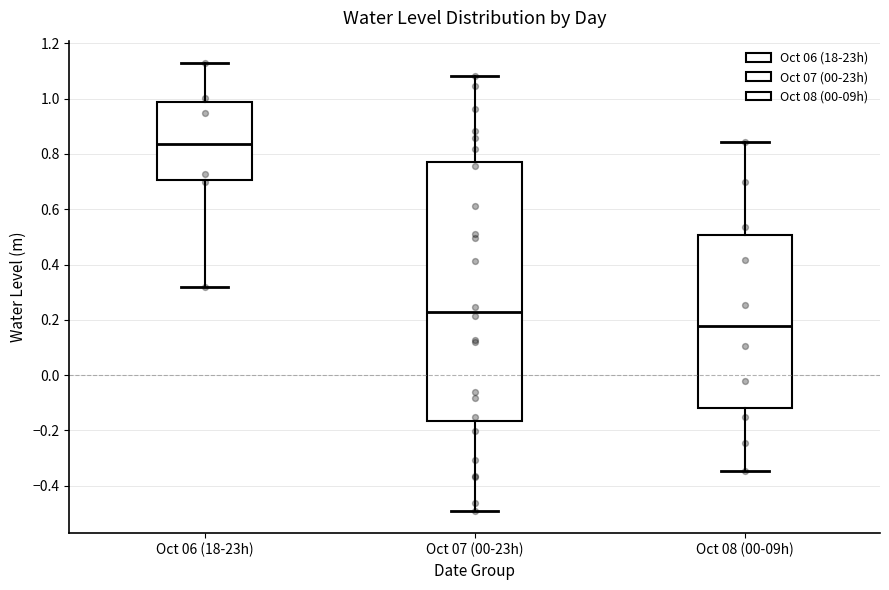

Reading left to right, read every box against the y-axis: the position of its median line, the range the box covers, and the ends of its whiskers. The values are not printed on the chart, so give them approximately, as read against the axis.

Oct 06 (18-23h): median 0.84, box 0.70 to 0.98, whiskers 0.32 to 1.12
Oct 07 (00-23h): median 0.24, box -0.16 to 0.78, whiskers -0.50 to 1.08
Oct 08 (00-09h): median 0.18, box -0.12 to 0.50, whiskers -0.34 to 0.84